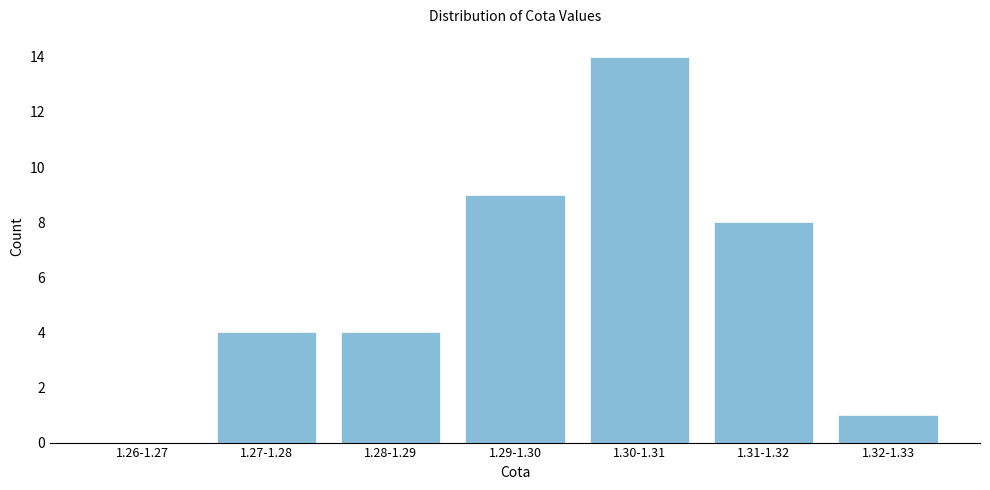

Reading left to right, extract all data points from this chart.

1.26-1.27=0	1.27-1.28=4	1.28-1.29=4	1.29-1.30=9	1.30-1.31=14	1.31-1.32=8	1.32-1.33=1